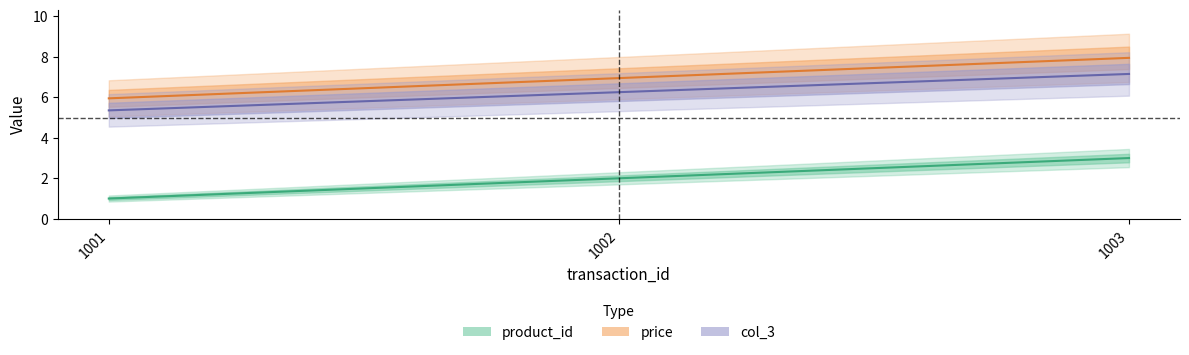

What value does the product_id series have at 1003?

3.0